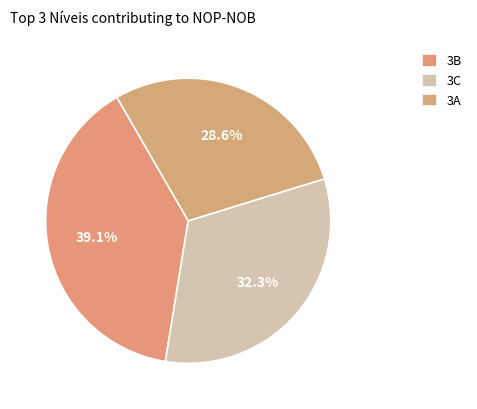

How many slices are in this pie chart?

3